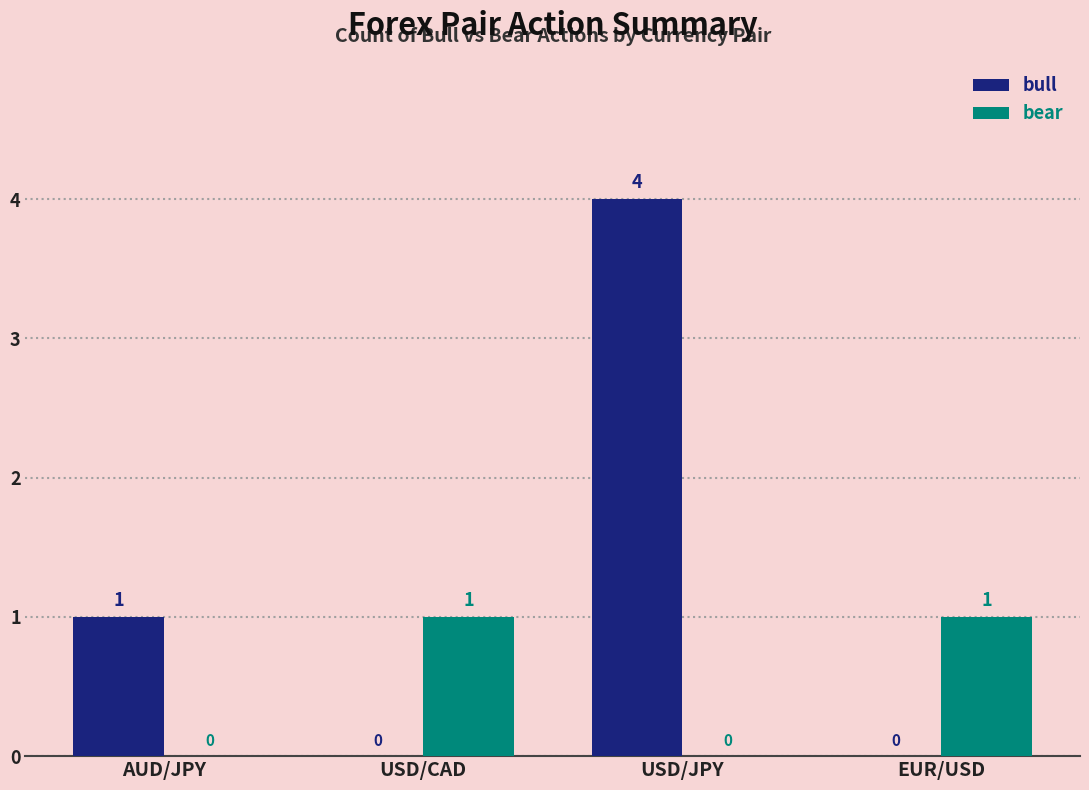

What is the greatest value displayed?

4